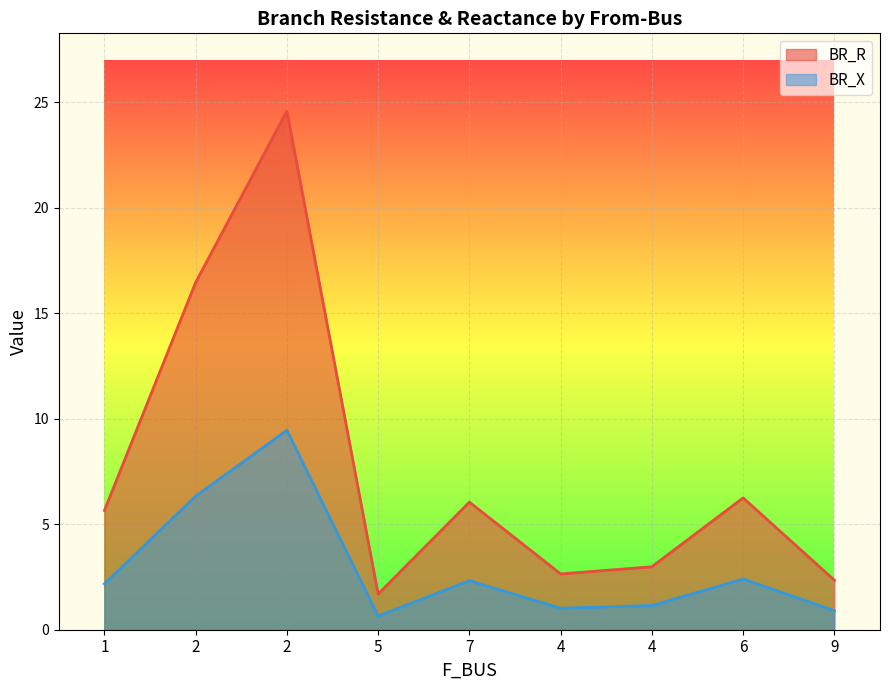

Which category has the lowest value in the BR_X series?

5